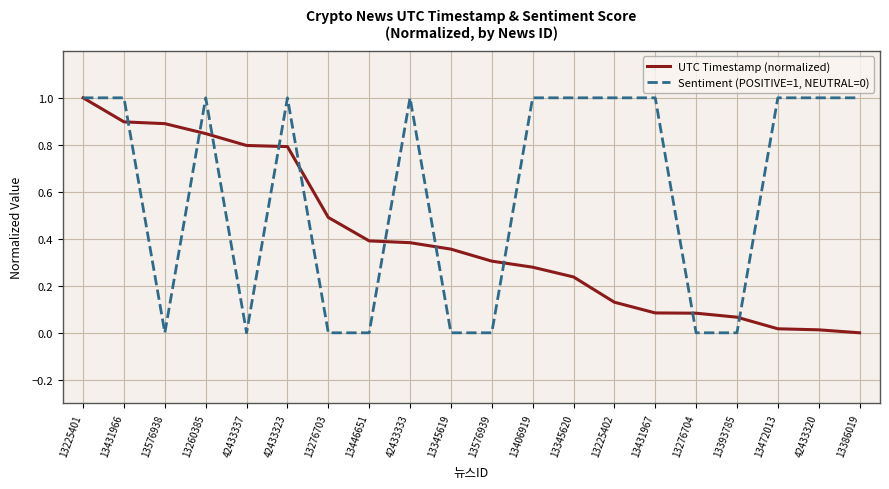

What position from the right is 13576938?

18